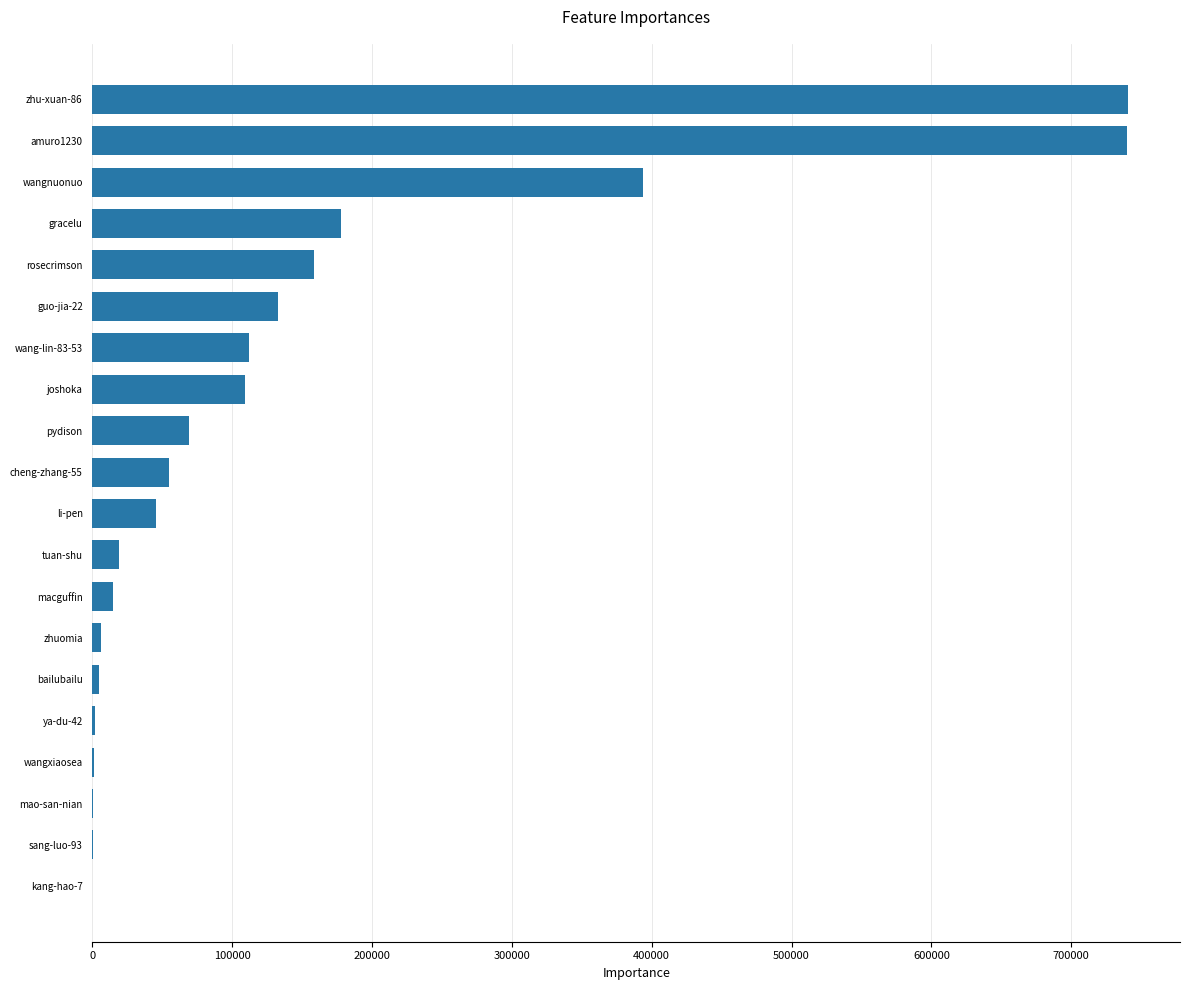

Between tuan-shu and joshoka, which is larger?

joshoka